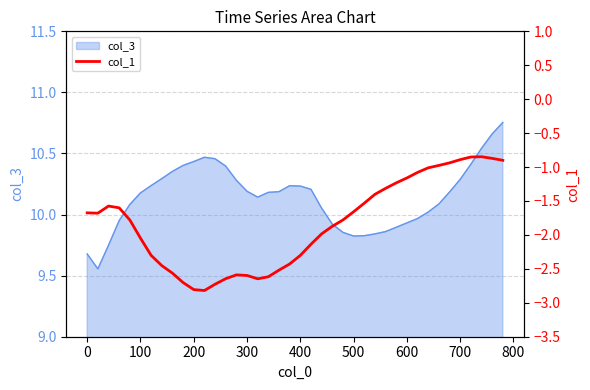

Does the chart display data point markers on the line(s)?

No